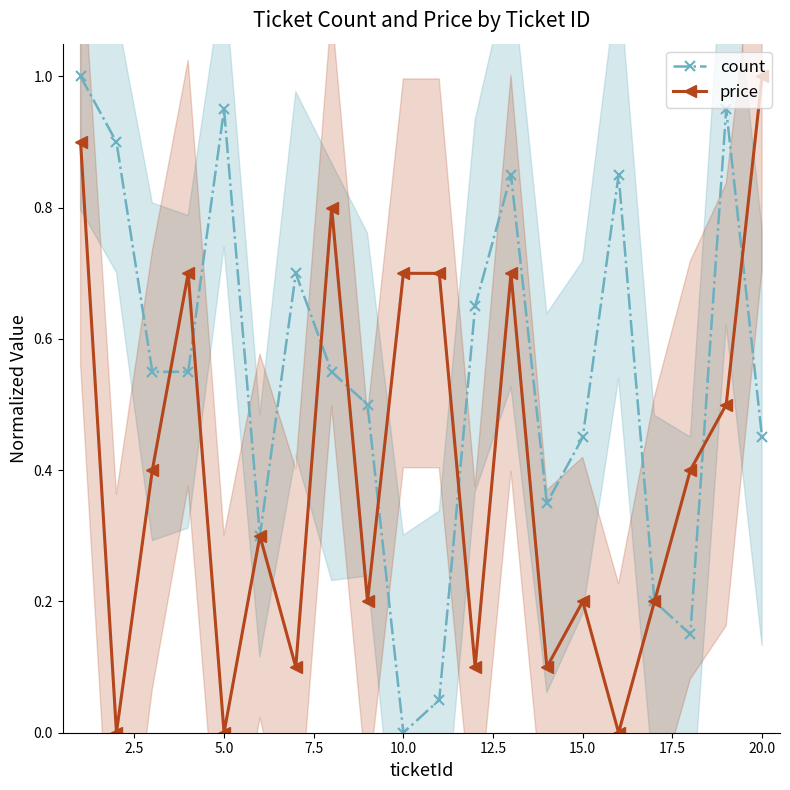

How many interior local peaks does the count series have?

5